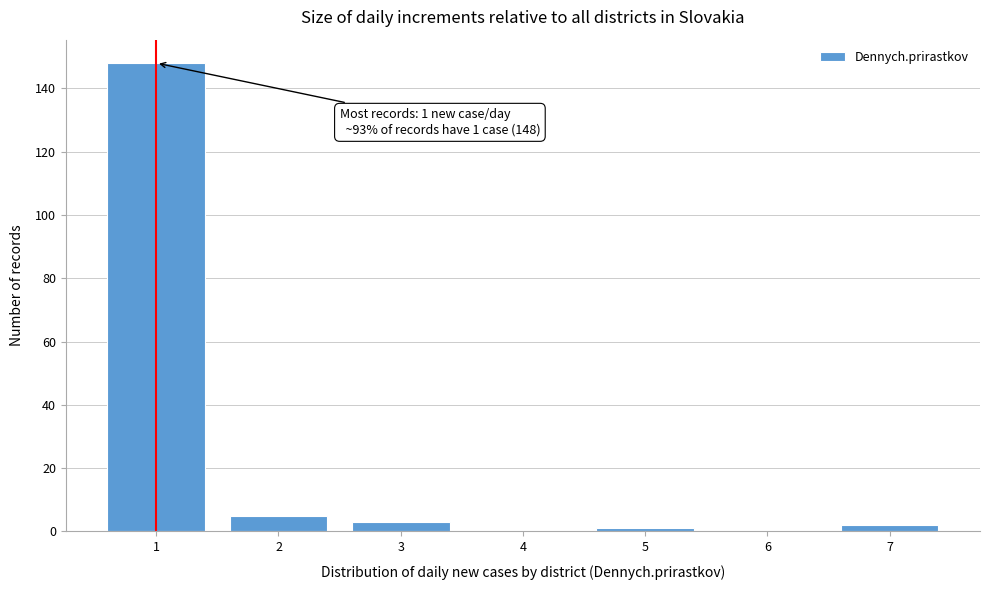

Reading left to right, extract all data points from this chart.

1=148	2=5	3=3	4=0	5=1	6=0	7=2